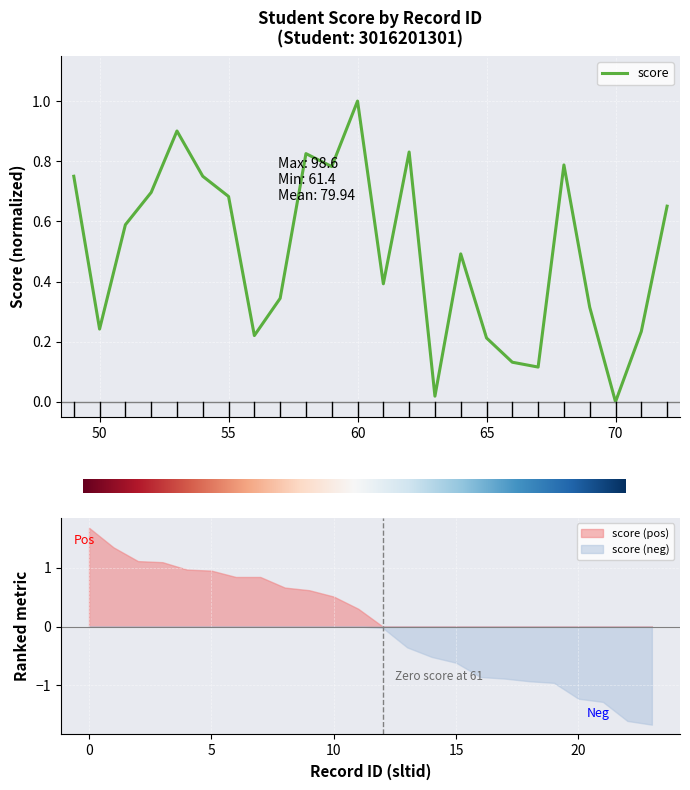

Reading left to right, extract all data points from this chart.

49=0.8	50=0.2	51=0.6	52=0.7	53=0.9	54=0.8	55=0.7	56=0.2	57=0.3	58=0.8	59=0.8	60=1.0	61=0.4	62=0.8	63=0.0	64=0.5	65=0.2	66=0.1	67=0.1	68=0.8	69=0.3	70=0.0	71=0.2	72=0.7